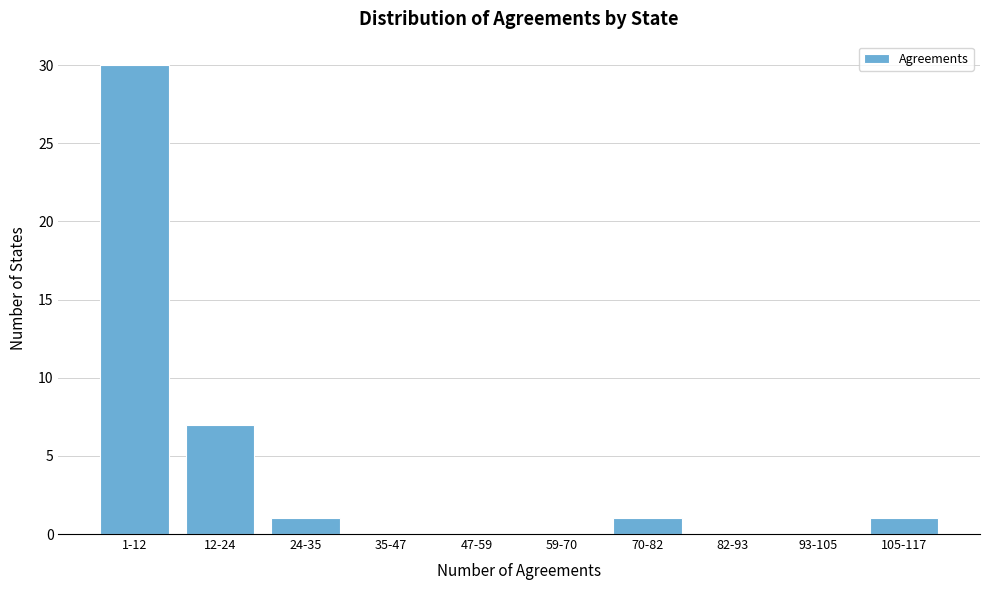

Reading right to left, transcribe all the data shown in this chart.

105-117=1	93-105=0	82-93=0	70-82=1	59-70=0	47-59=0	35-47=0	24-35=1	12-24=7	1-12=30